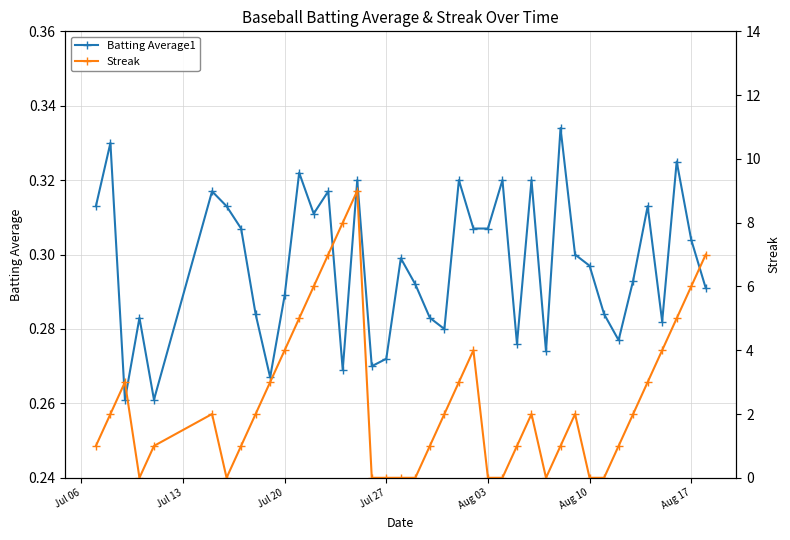

True or false: Batting Average1 has more than 0 interior local peaks.

True